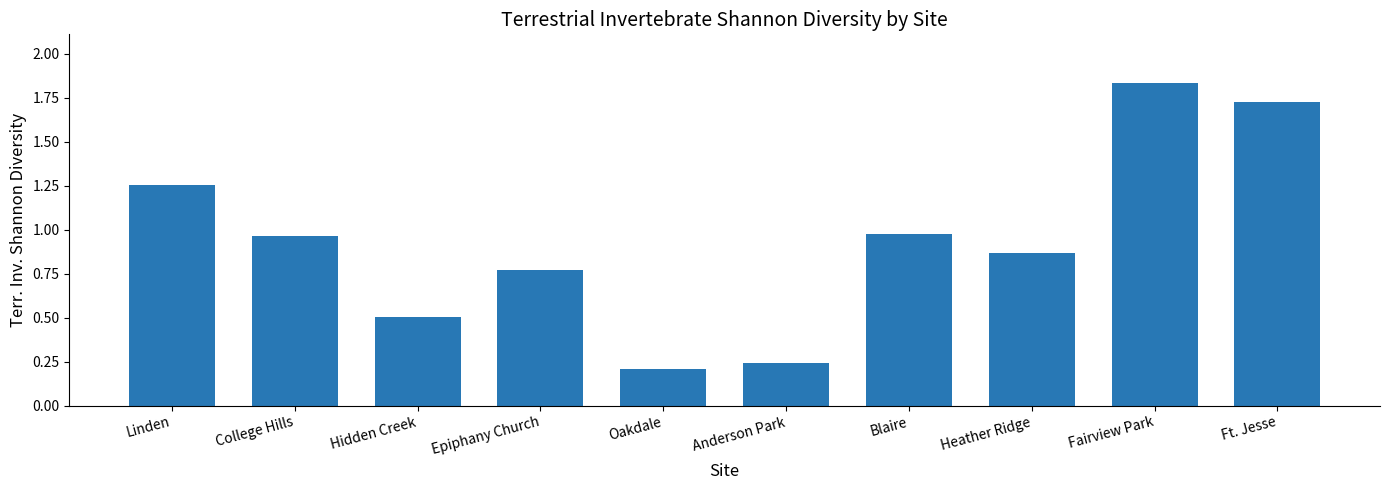

What is the value of the 3rd bar from the left?

0.5